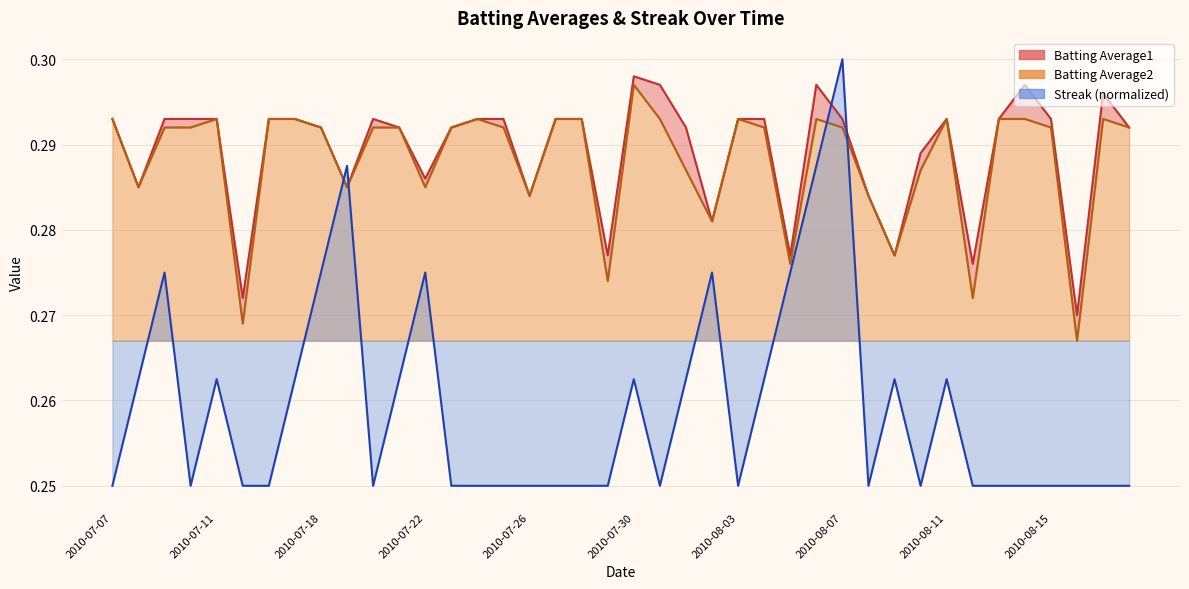

Which series ends up on top after the final intersection of Batting Average2 and Streak?

Batting Average2